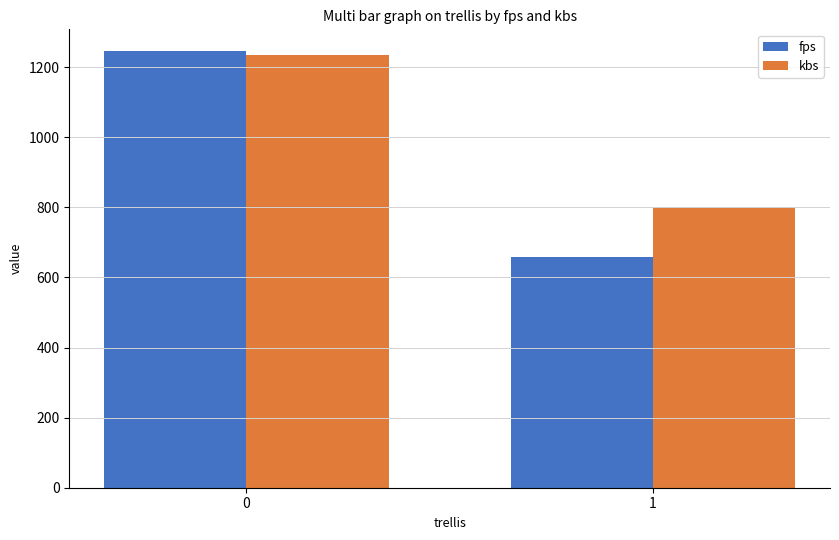

Rank the series by their average value, from highest to lowest.

kbs, fps